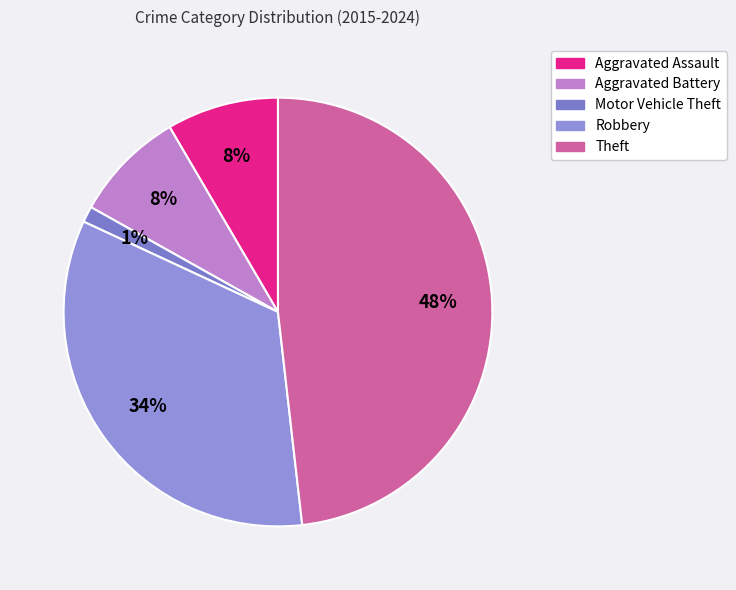

Approximately how many times larger is the value at Aggravated Assault compared to Robbery?

0.2